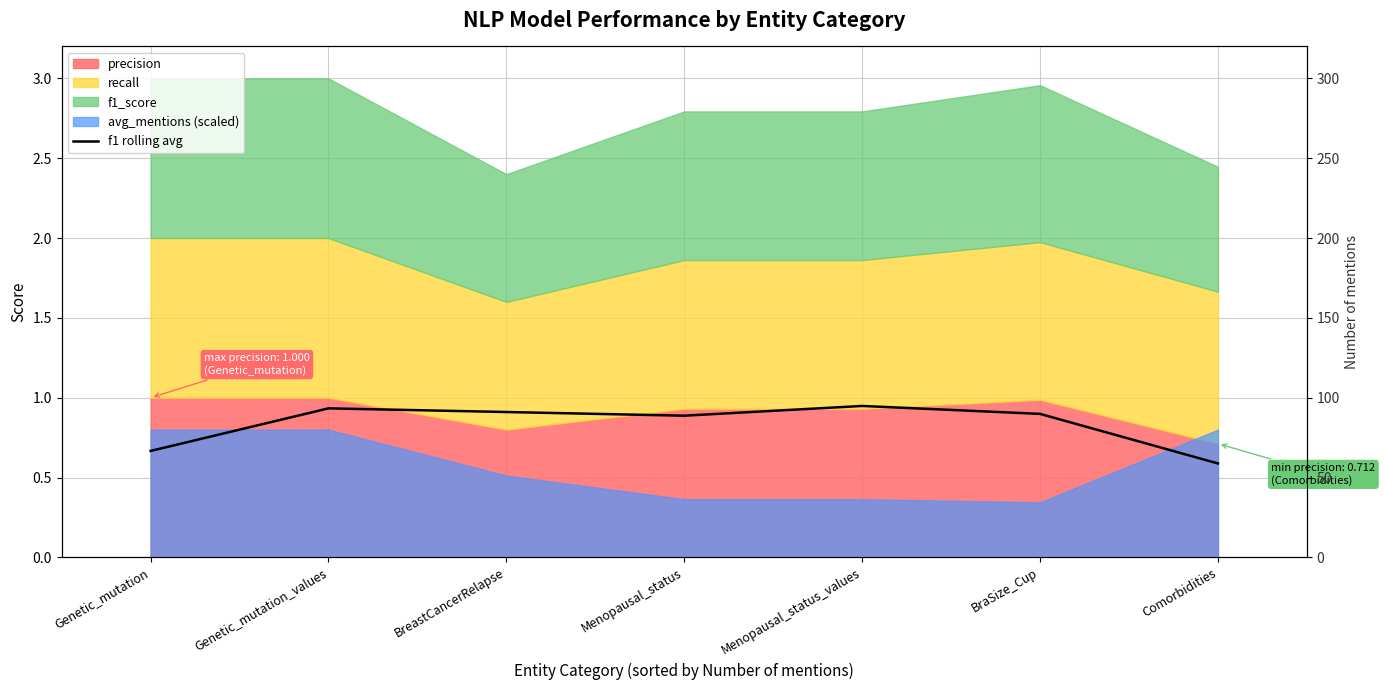

How many points are higher than both their immediate neighbors (excluding endpoints)?

2